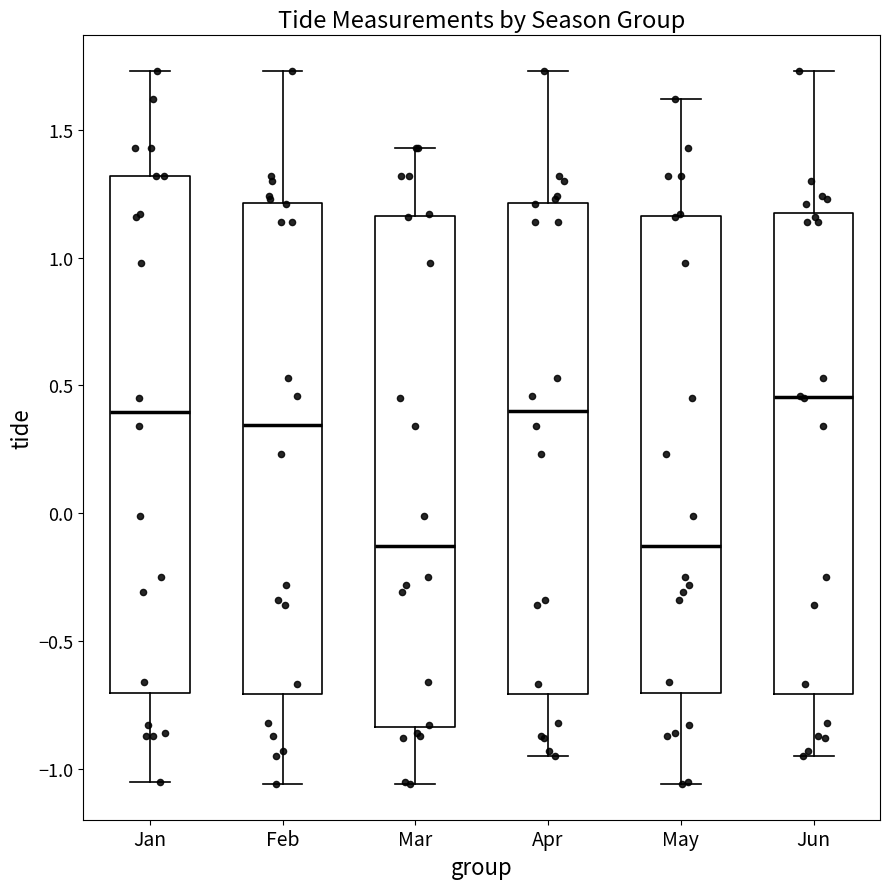

Where does the upper whisker of the box for Apr end on the y-axis? The values are not printed on the chart, so give them approximately, as read against the axis.

1.75